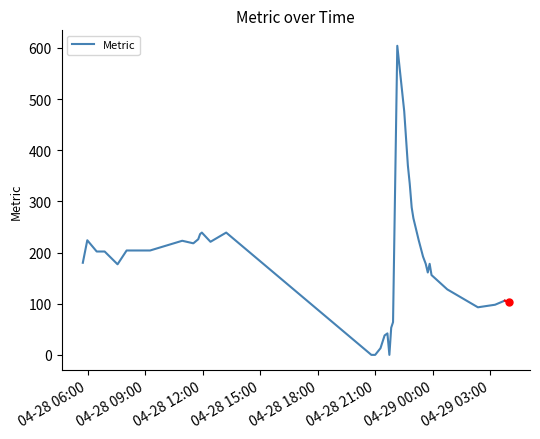

What is the maximum value shown in the chart?

604